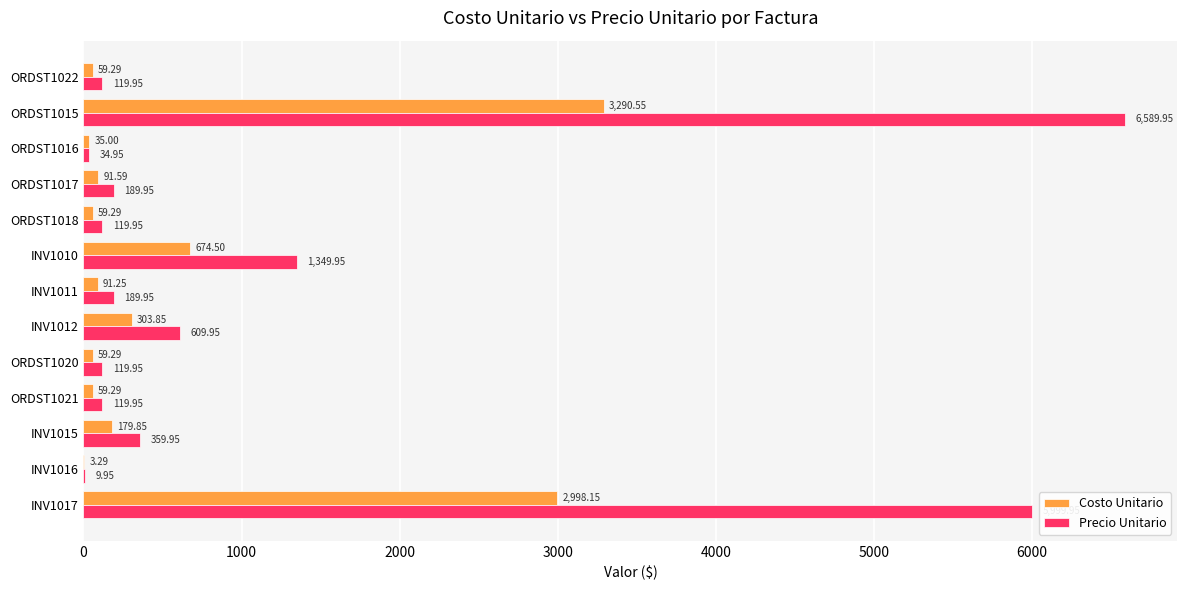

Which series has the widest spread of values?

Precio Unitario